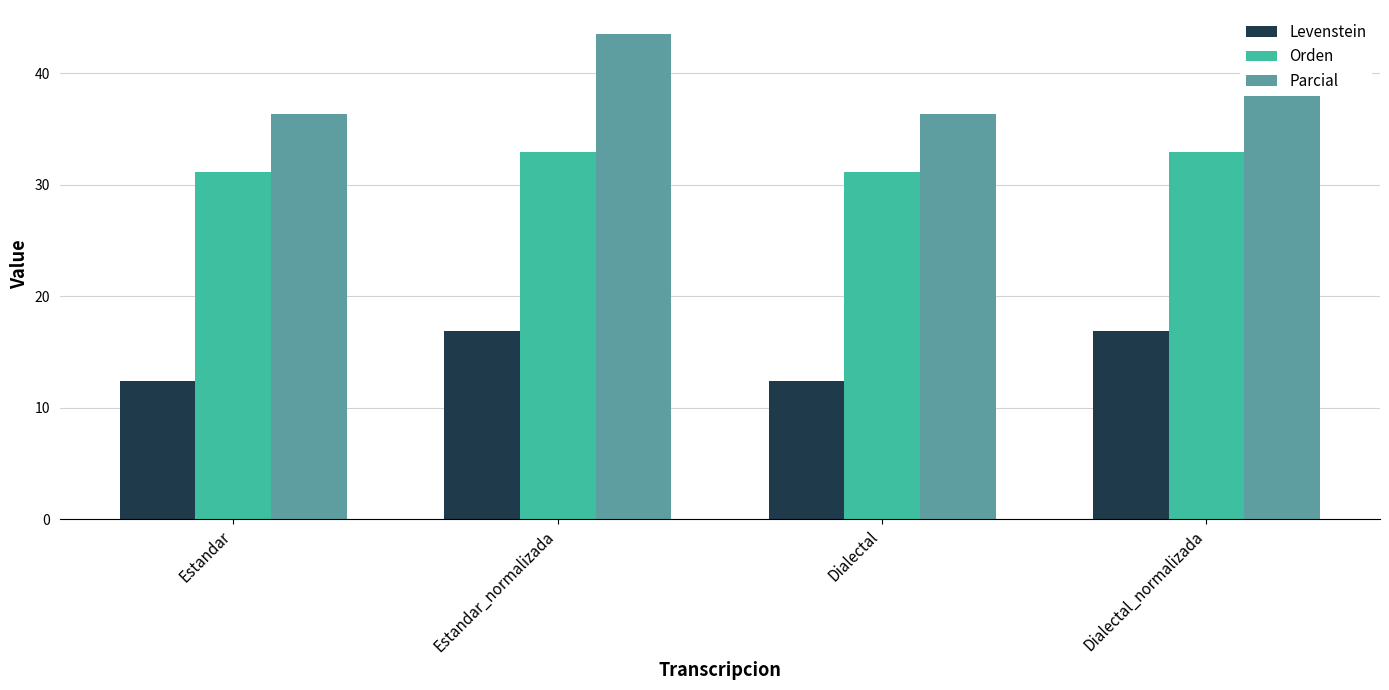

At how many categories does at least one series exceed 28?

4